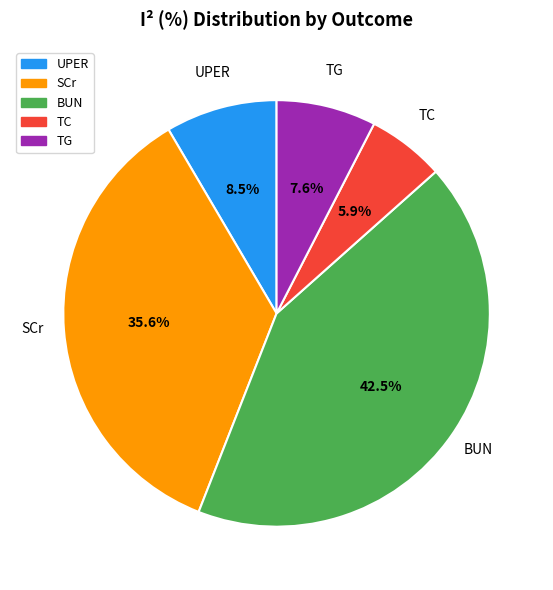

Which category has the biggest portion of the pie?

BUN